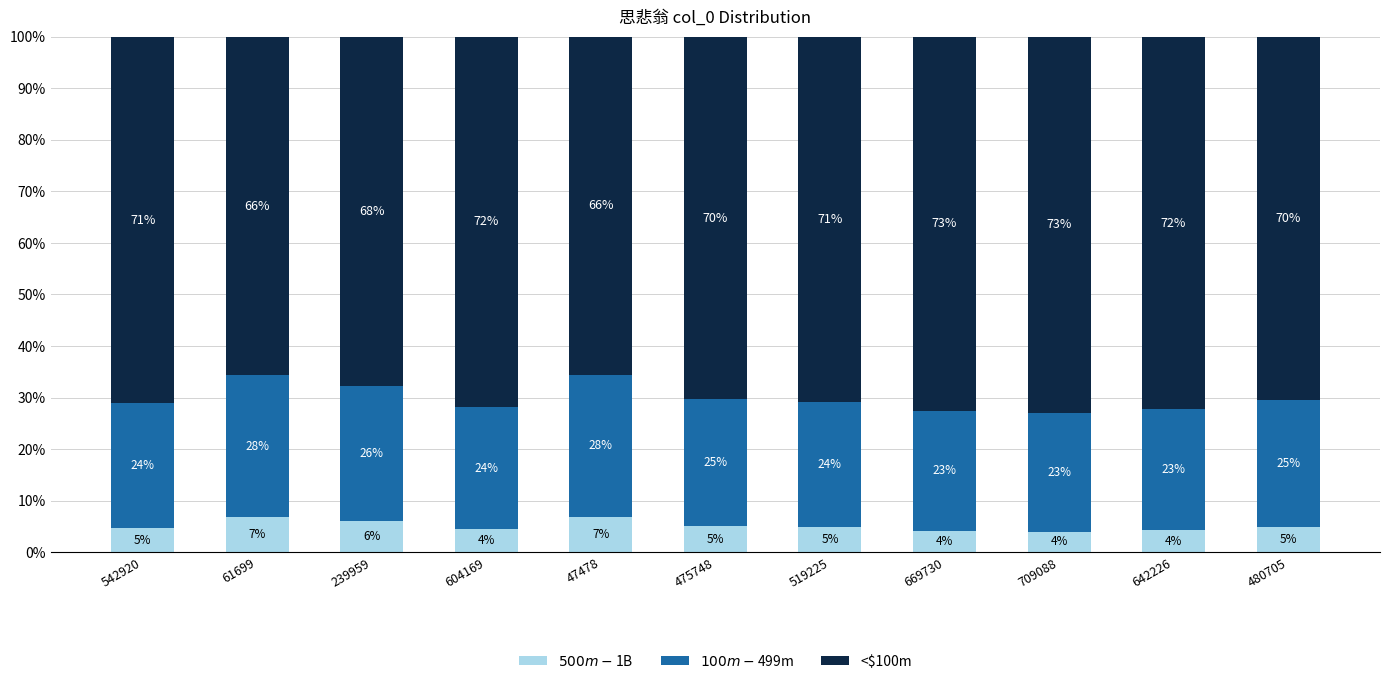

What is the total value across all series at 669730?

100.0